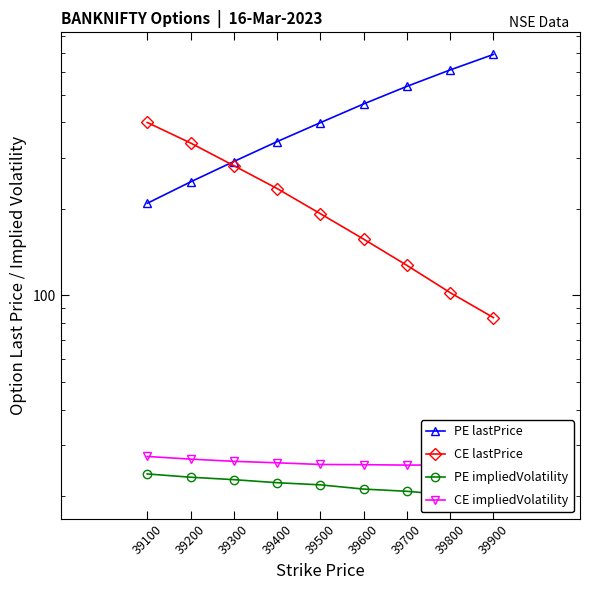

What is the difference between the maximum and minimum values in the CE lastPrice series?

316.4